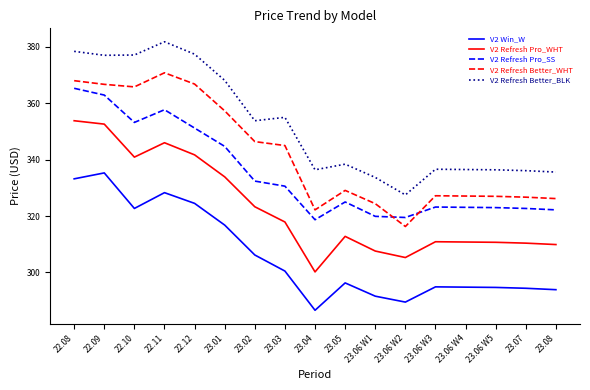

At which label does V2 Refresh Better_BLK reach its minimum?

23.06 W2